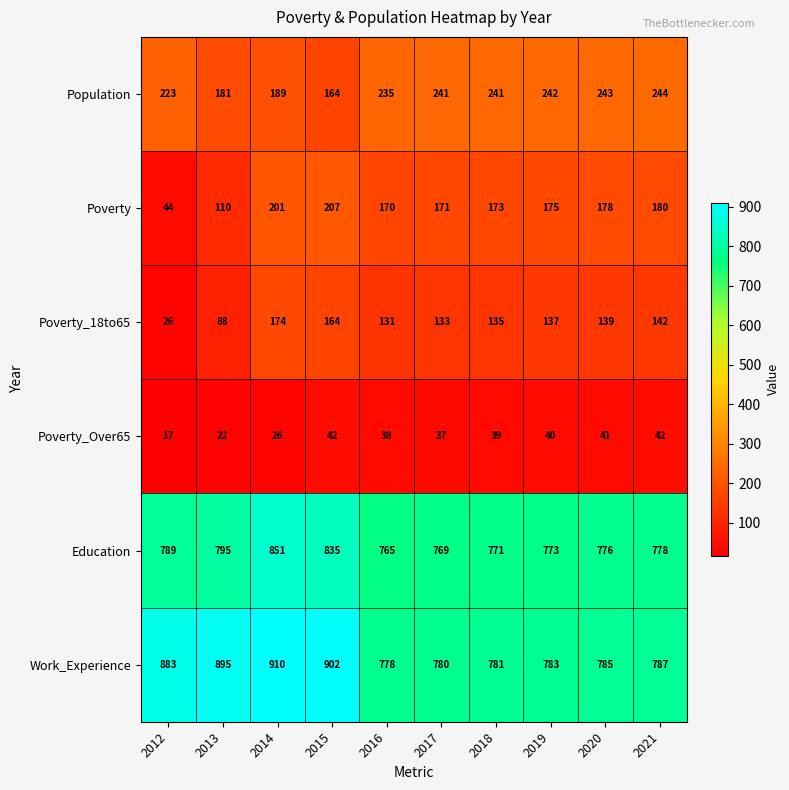

What is the sum of all Poverty_18to65 values?

1269